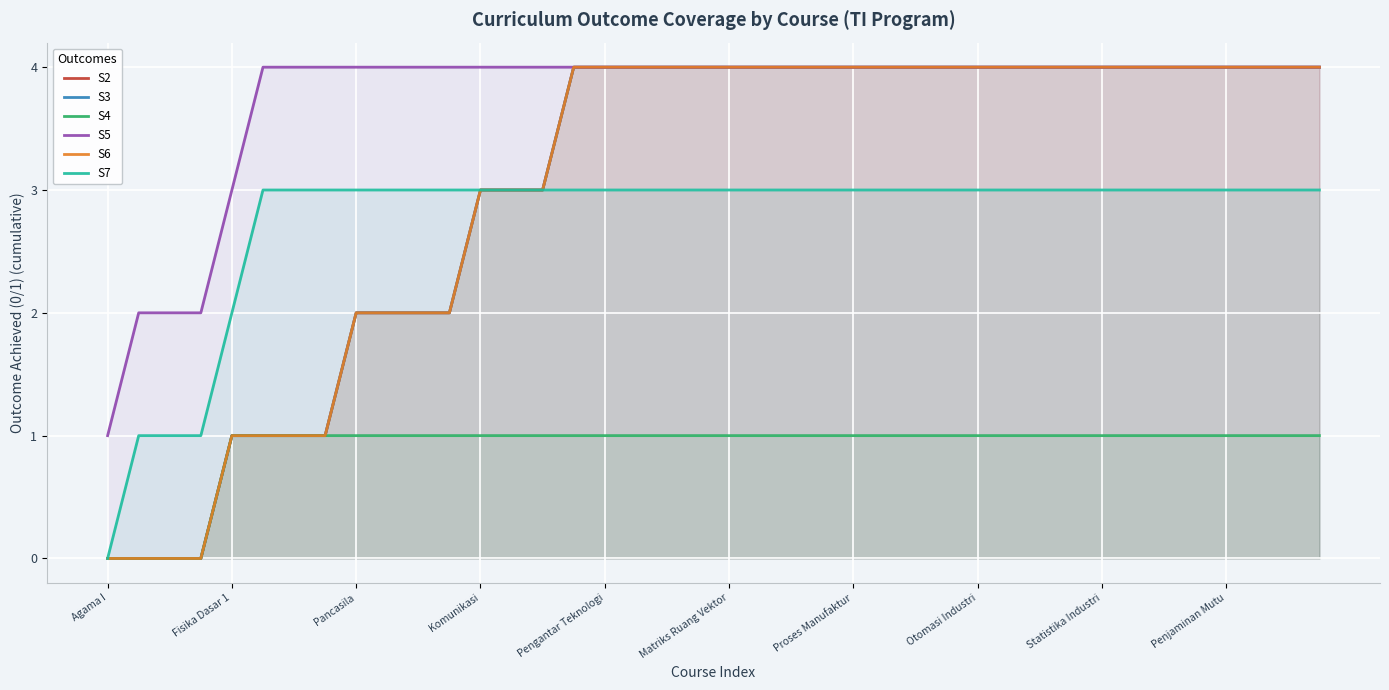

At which label is S3 closest to 2?

Pancasila